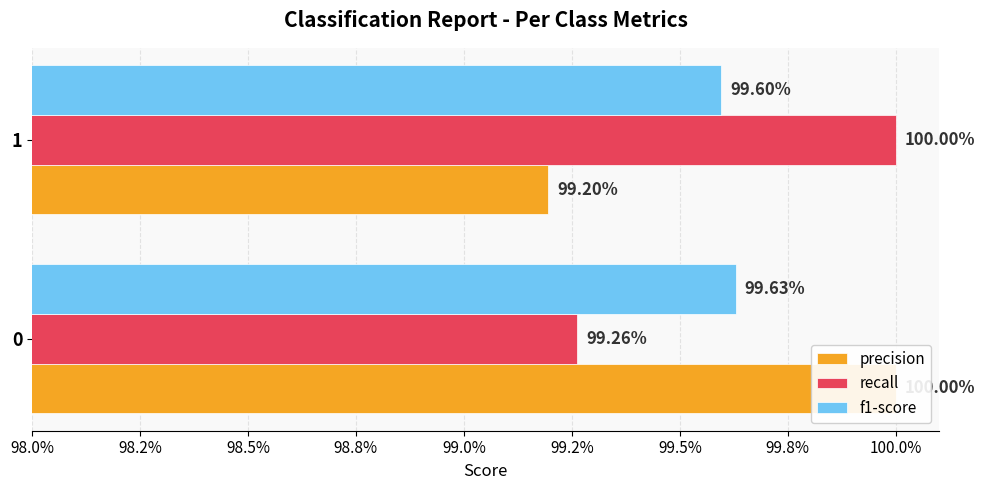

What is the maximum value for recall?

1.0